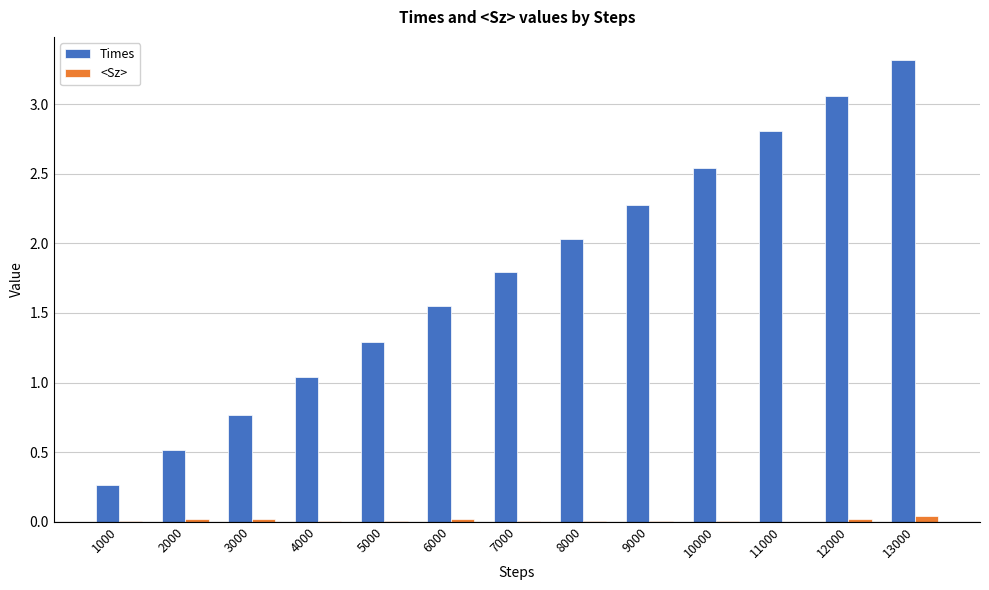

Count the number of categories in the chart.

13